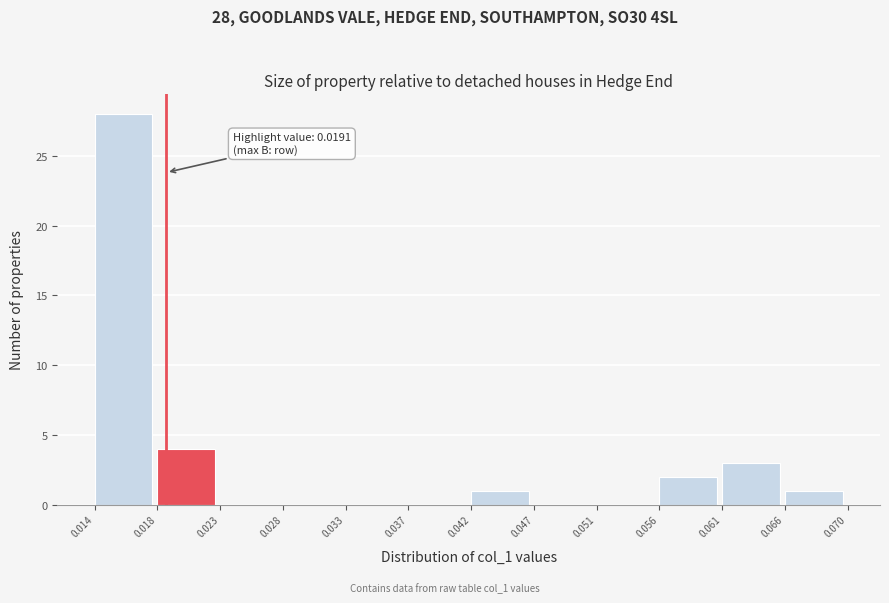

Which range on the x-axis has the tallest bar?

0.014 to 0.018